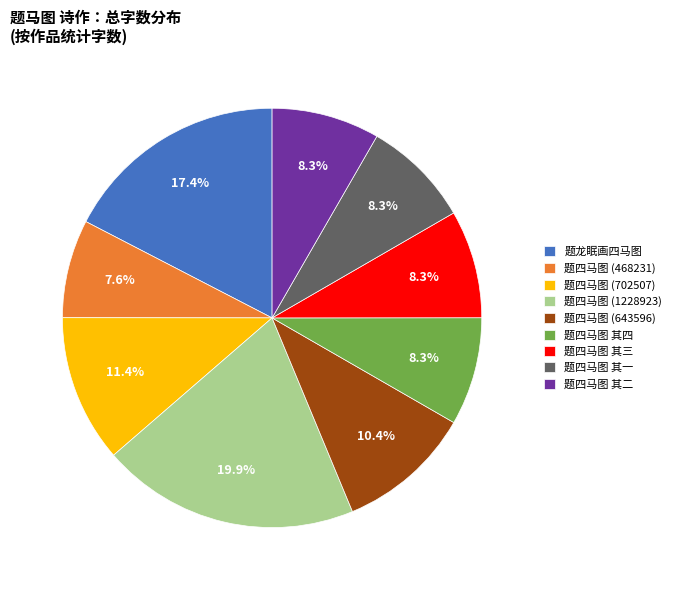

Which category has the biggest portion of the pie?

题四马图 (1228923)